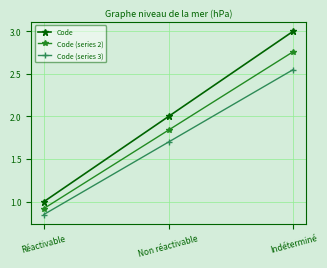

Is it true that Code equals 1.0 at Réactivable?

True